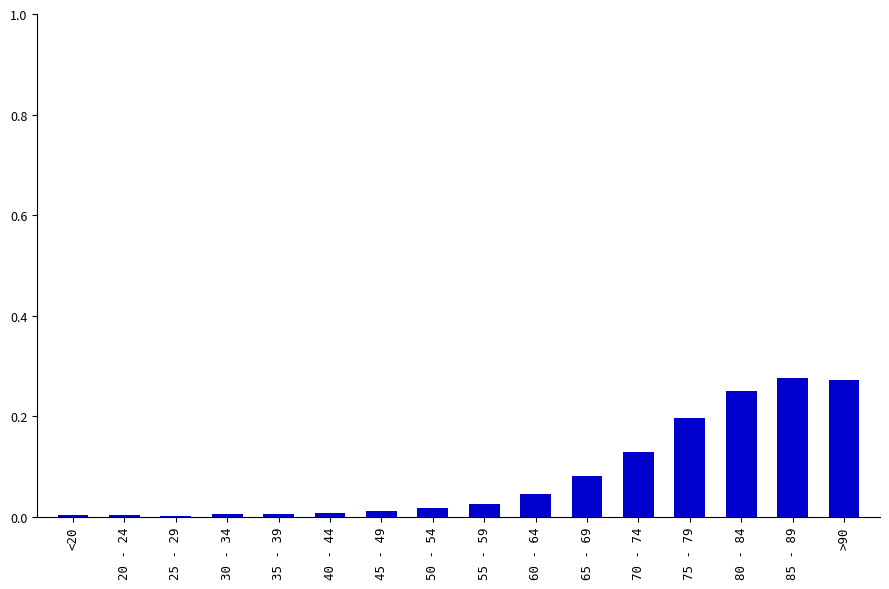

True or false: the data shows 0.3 at 75 - 79.

False